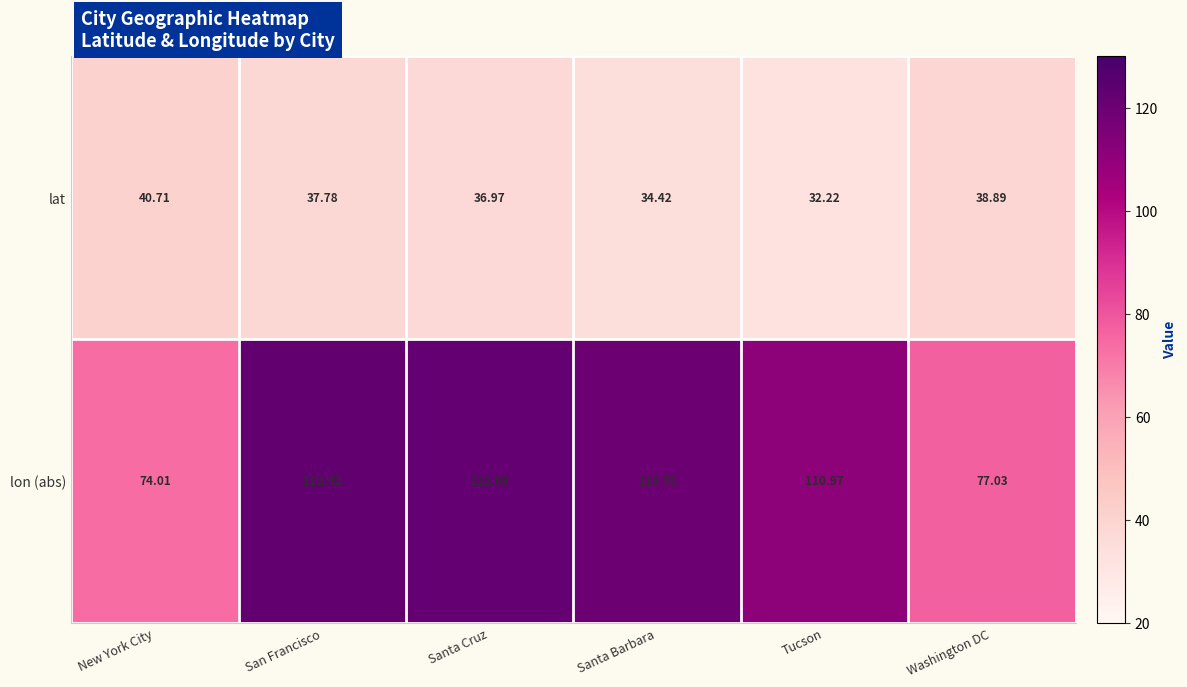

At which category does the chart reach its minimum across all series?

Tucson